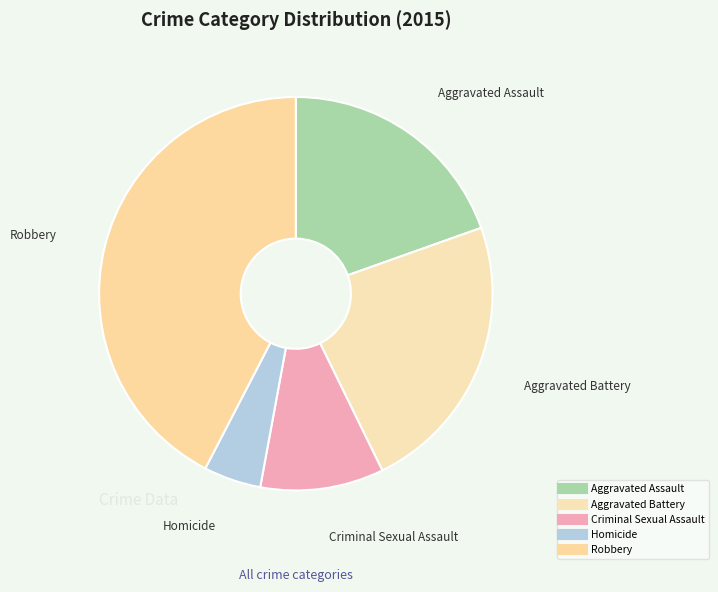

Rank the categories by value from lowest to highest.

Homicide, Criminal Sexual Assault, Aggravated Assault, Aggravated Battery, Robbery